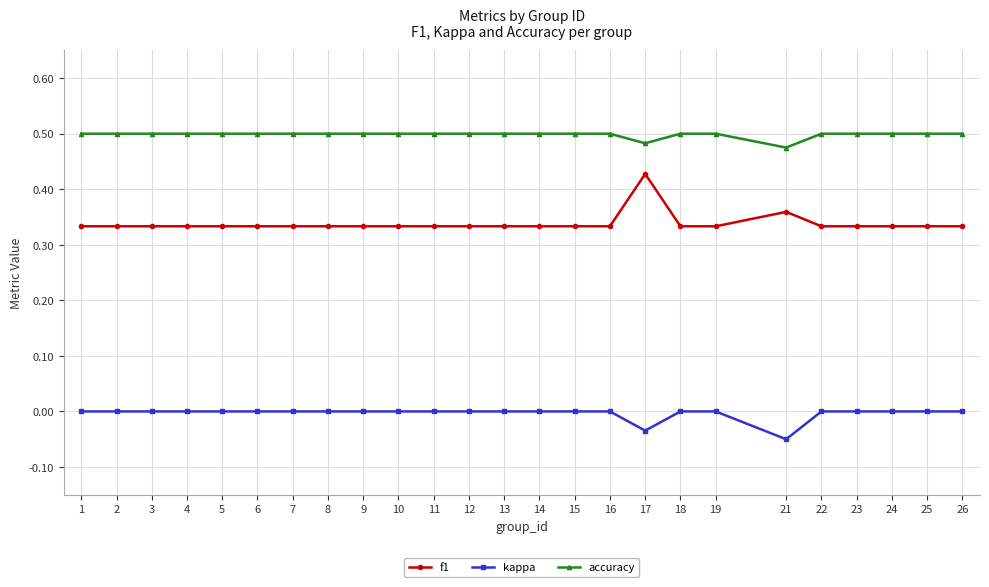

Does the chart display data point markers on the line(s)?

Yes